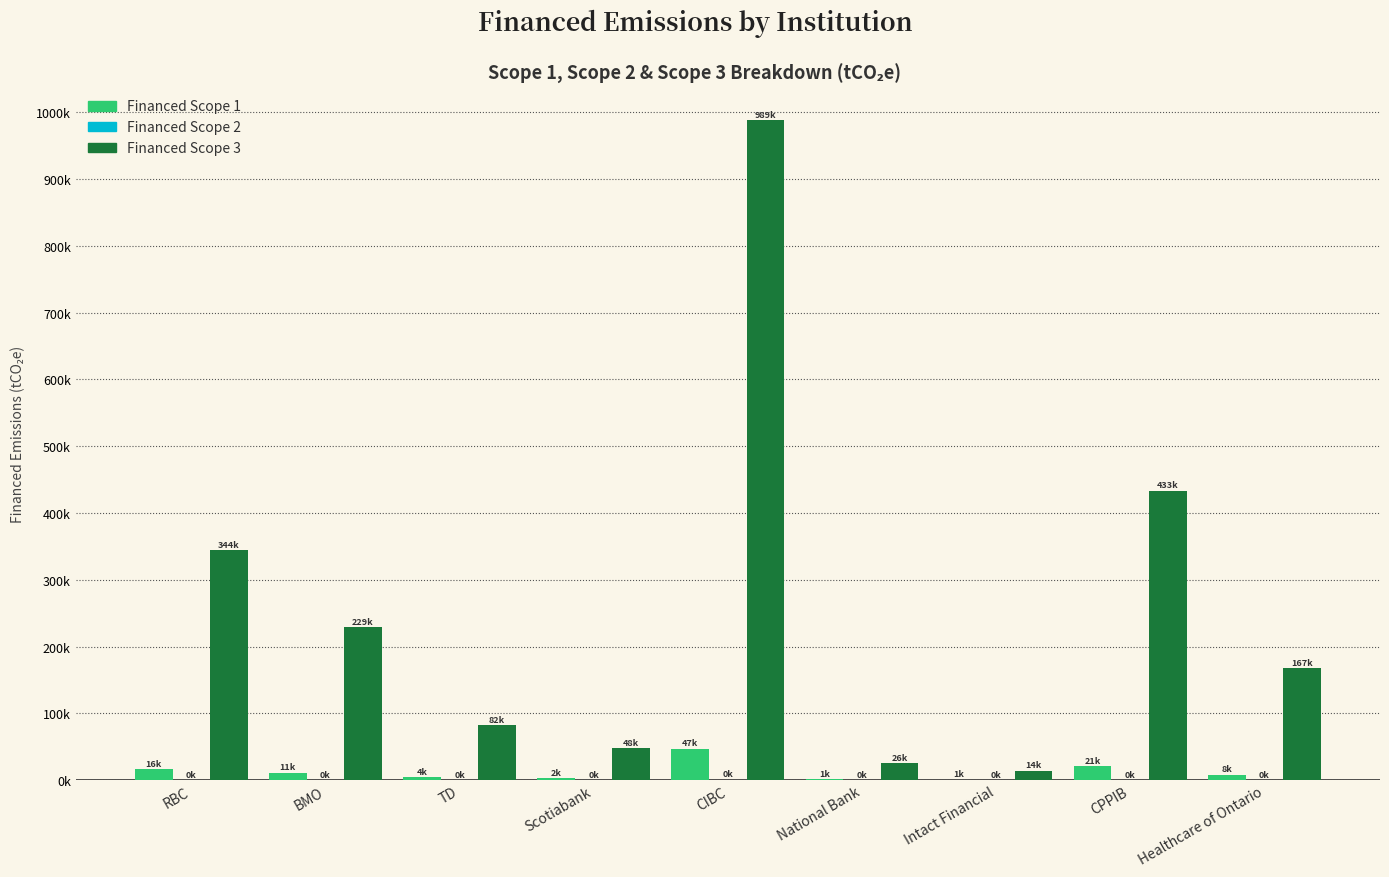

How many distinct data groups are displayed?

3